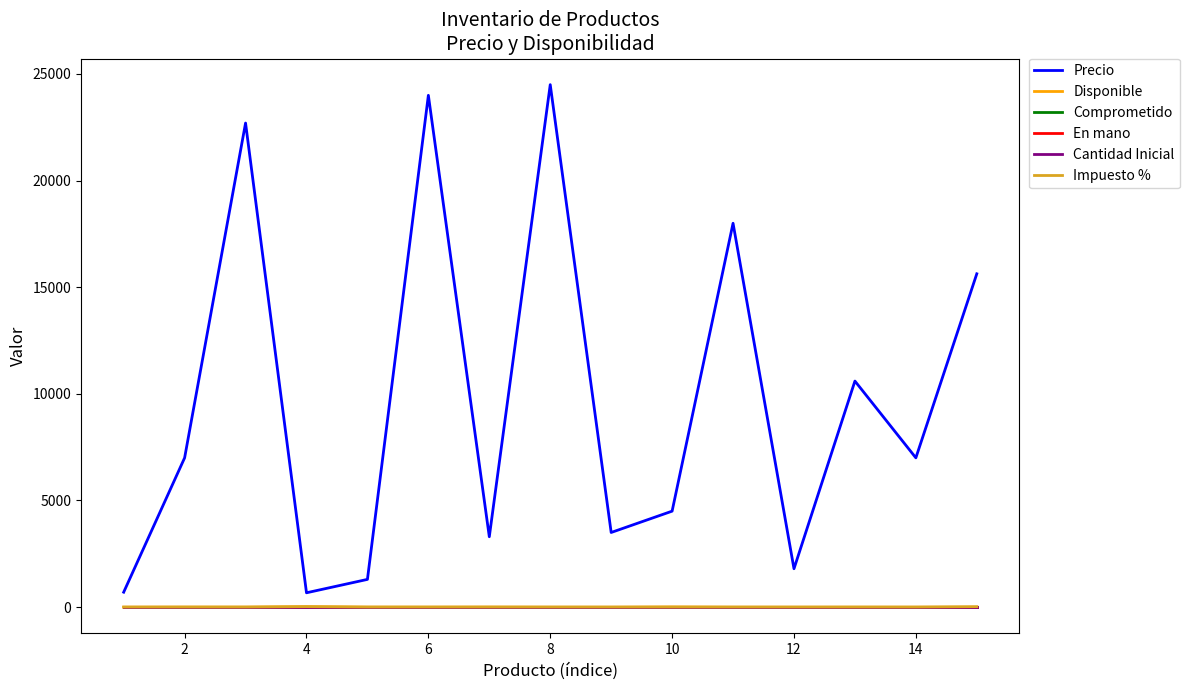

True or false: Impuesto % and En mano intersect in this chart.

False